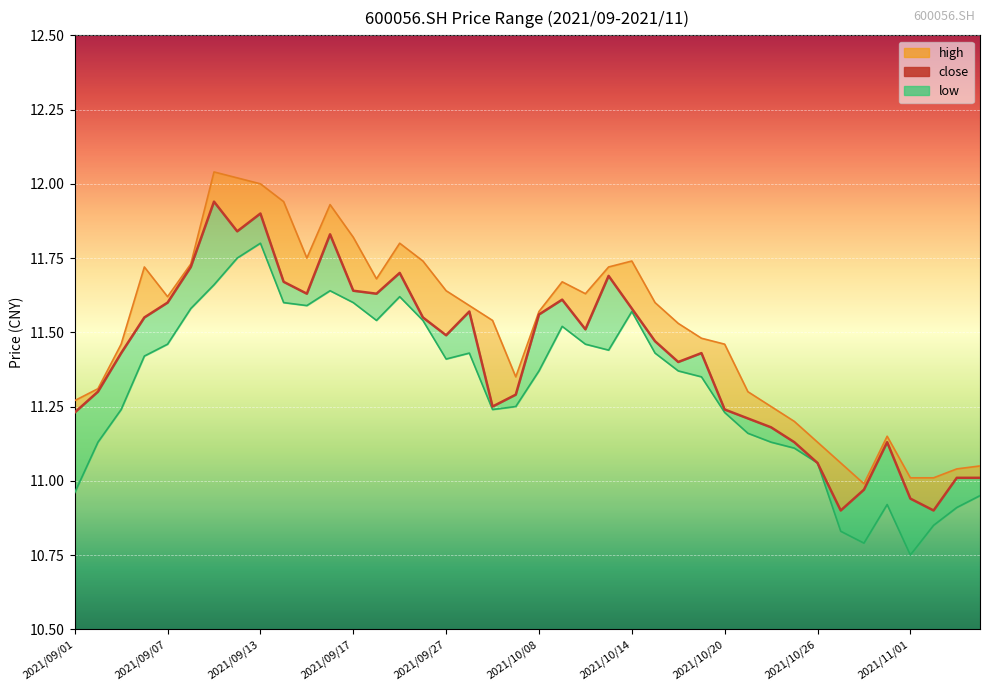

What is the minimum value shown in the chart?

10.8